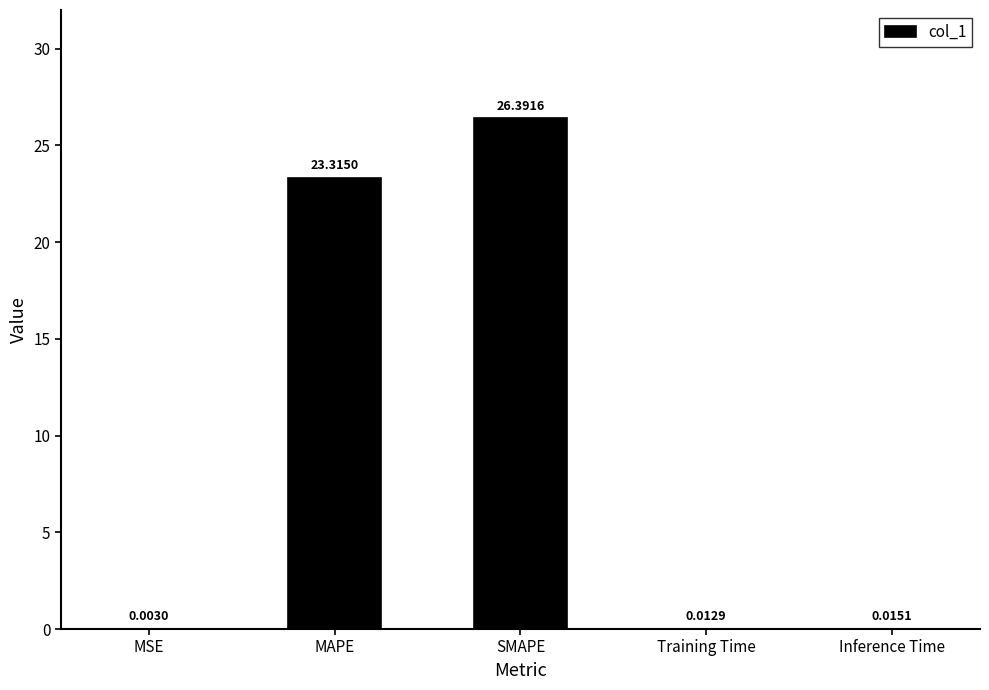

What is the sum of the values at Inference Time and MAPE?

23.3